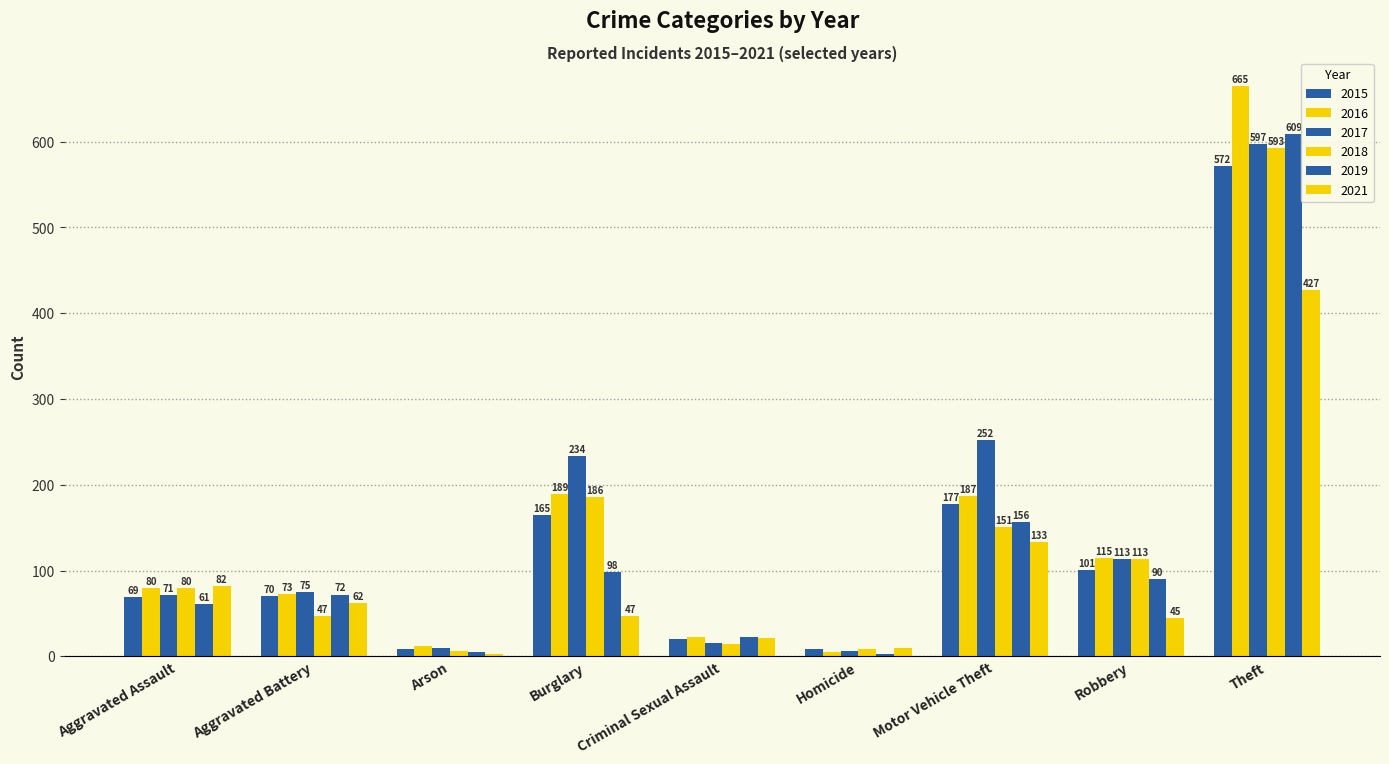

List the series in order of their peak value, lowest first.

2021, 2015, 2018, 2017, 2019, 2016